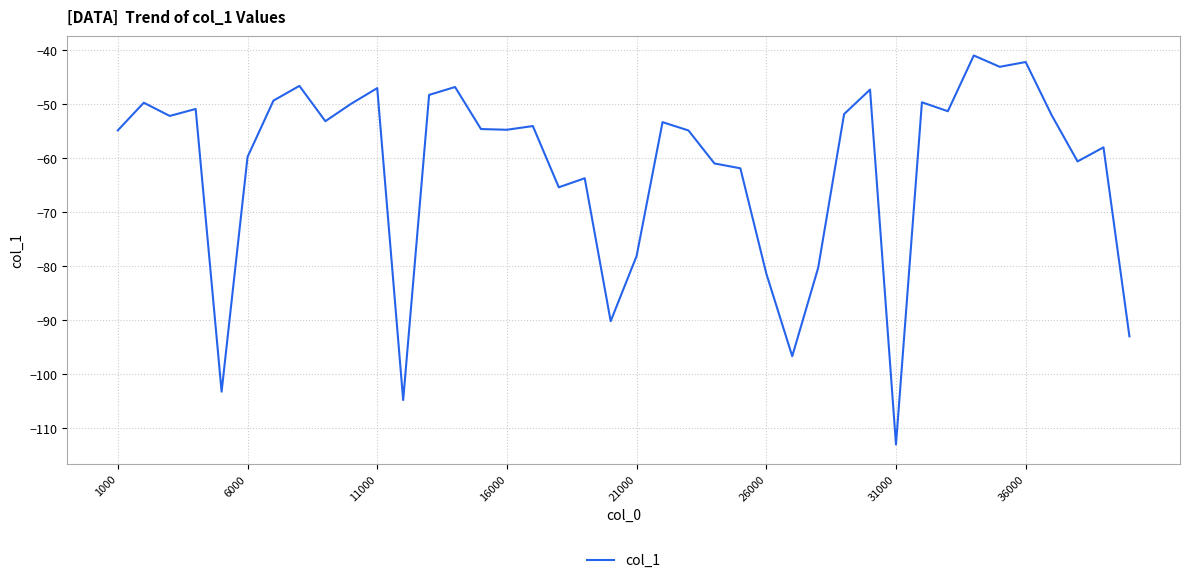

What is the greatest value displayed?

-41.1